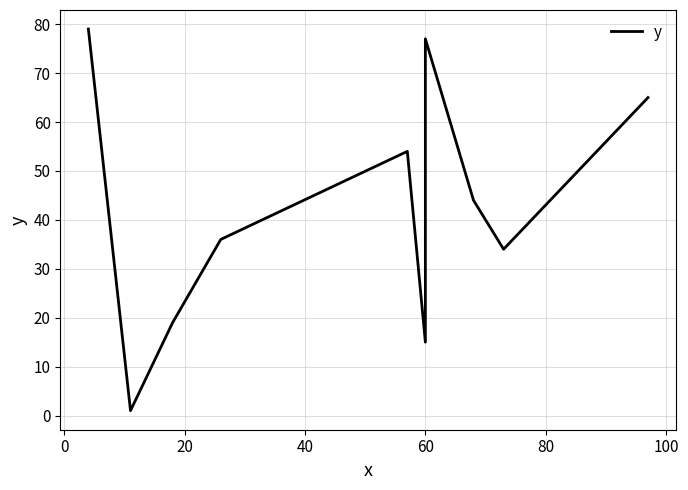

Reading left to right, list all the values displayed in this chart.

79	1	19	36	54	15	77	44	34	65